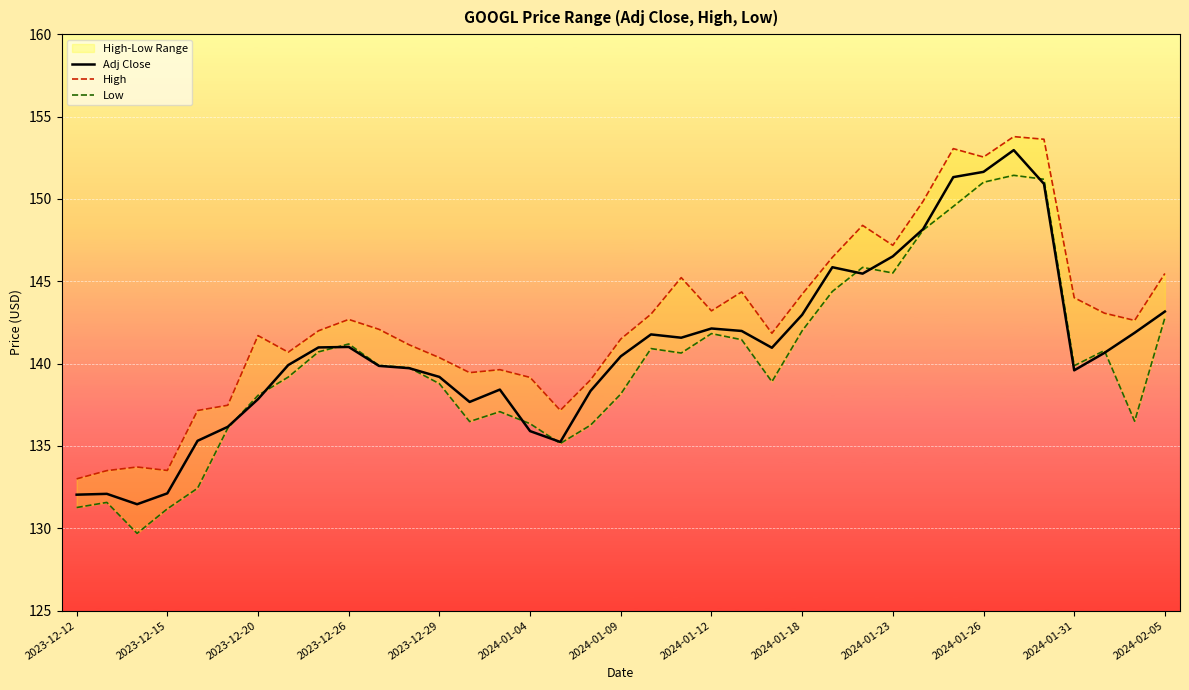

True or false: Low and High cross at least once.

False